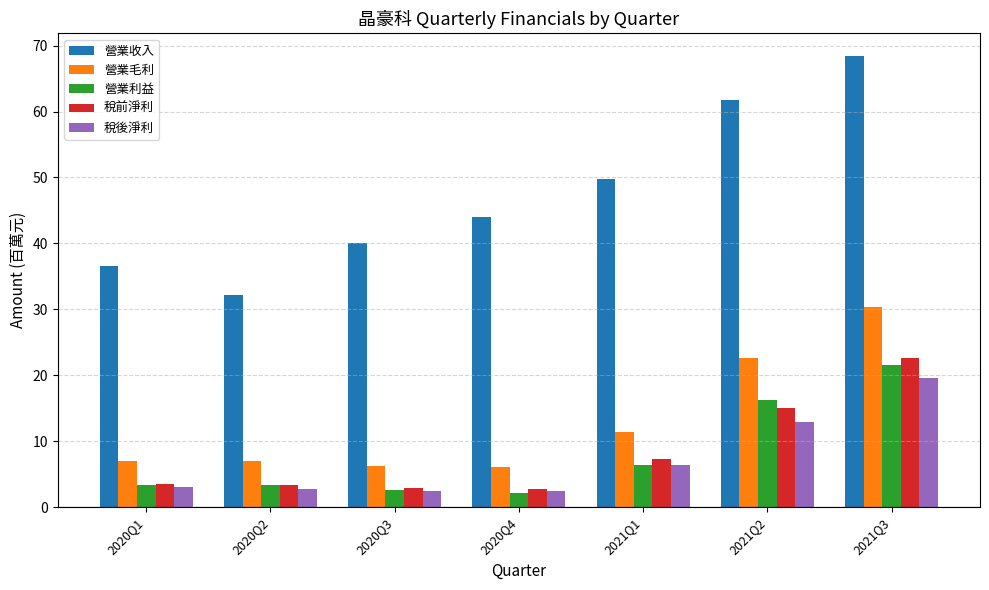

Which series has the largest total across all categories?

營業收入